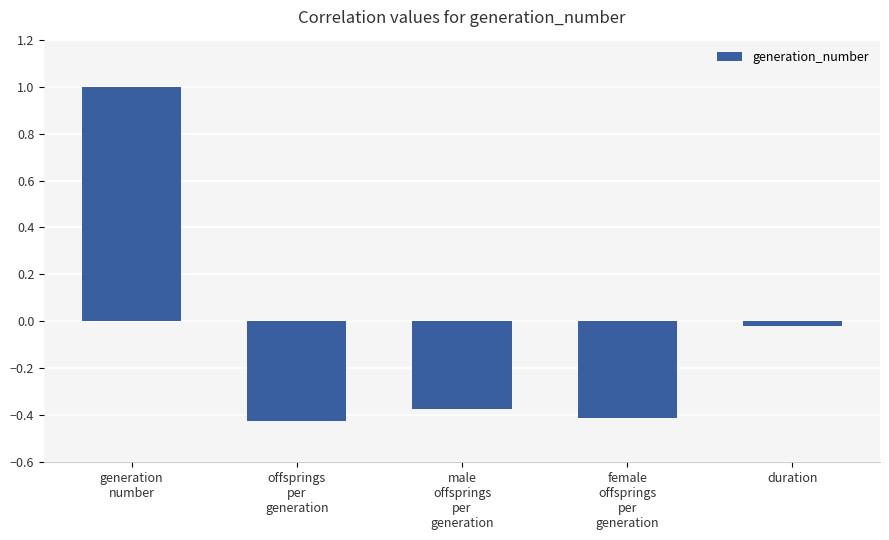

What is the greatest value displayed?

1.0